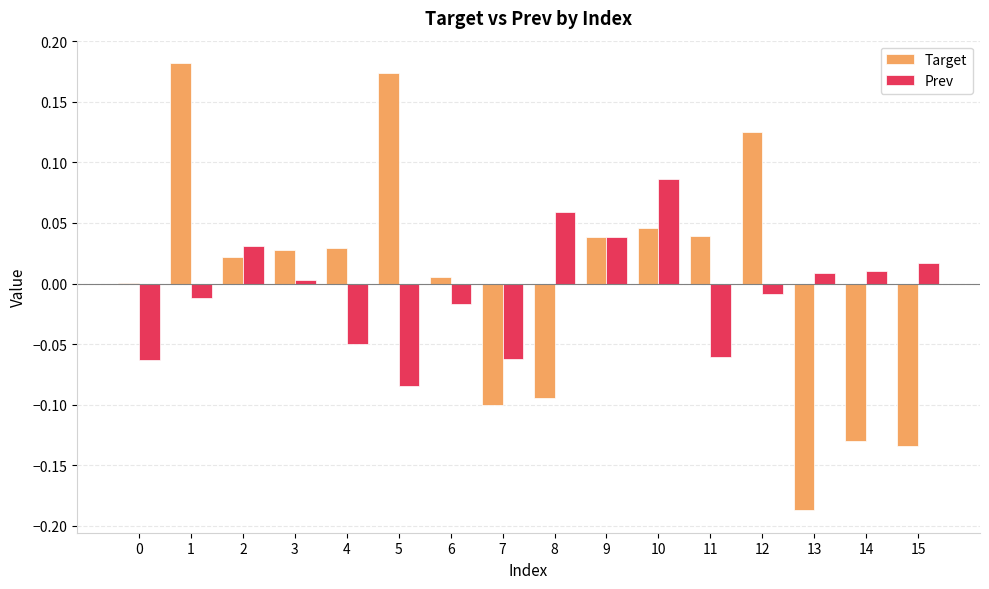

Which series changed the most between 1 and 3?

Target